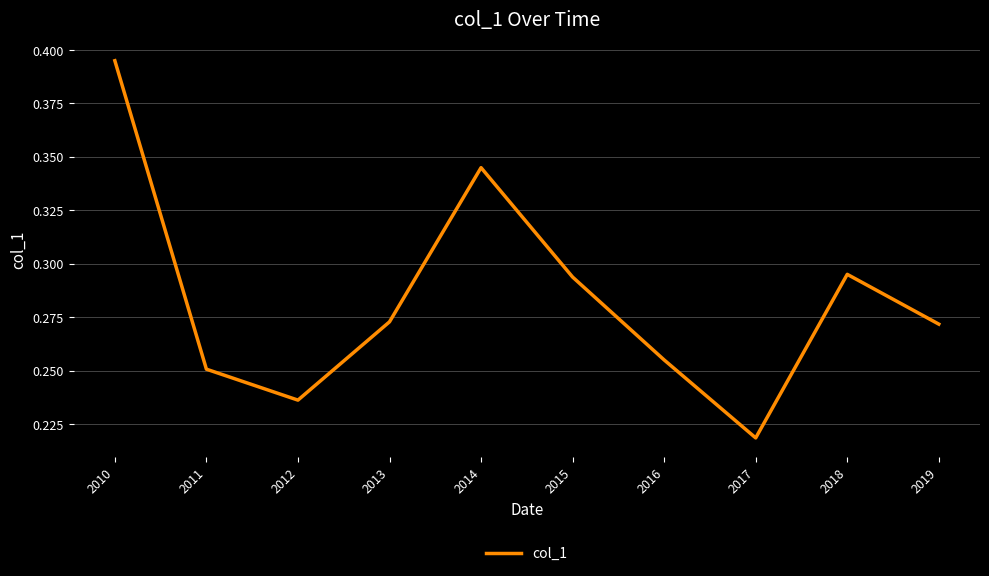

Count the number of data series in this chart.

1